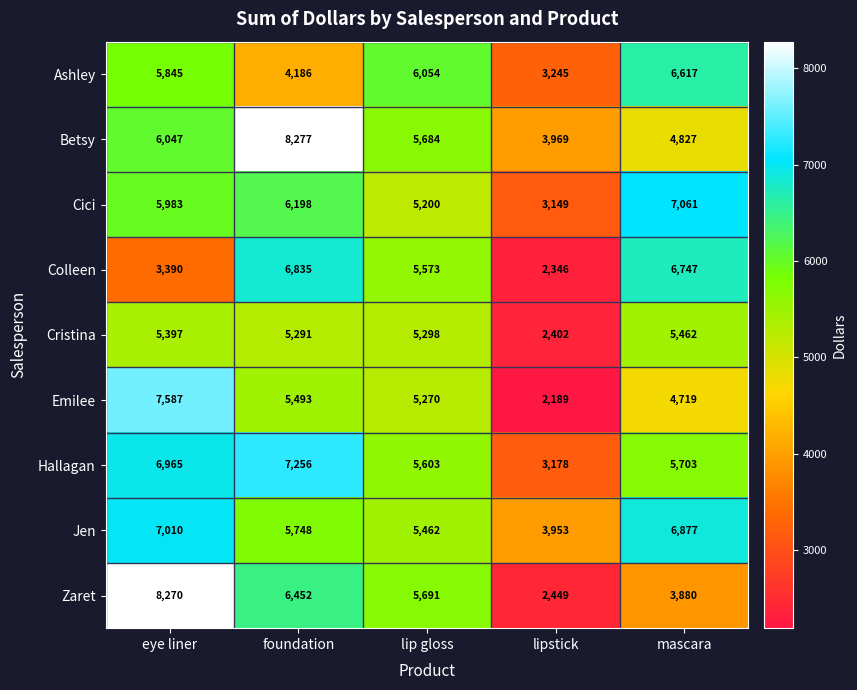

The value of Betsy at eye liner is 9437. True or false?

False